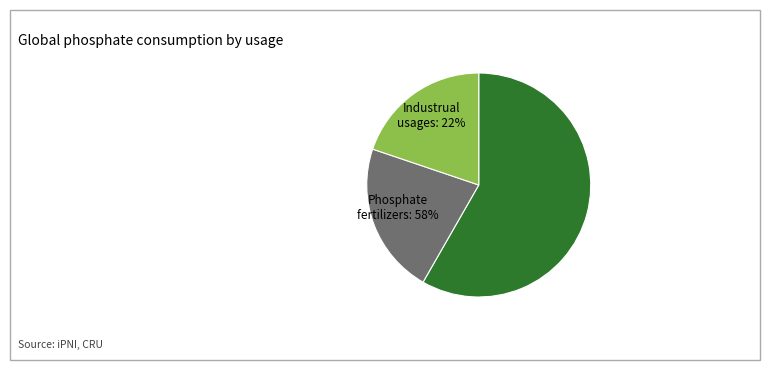

Does any single category account for the majority?

Yes